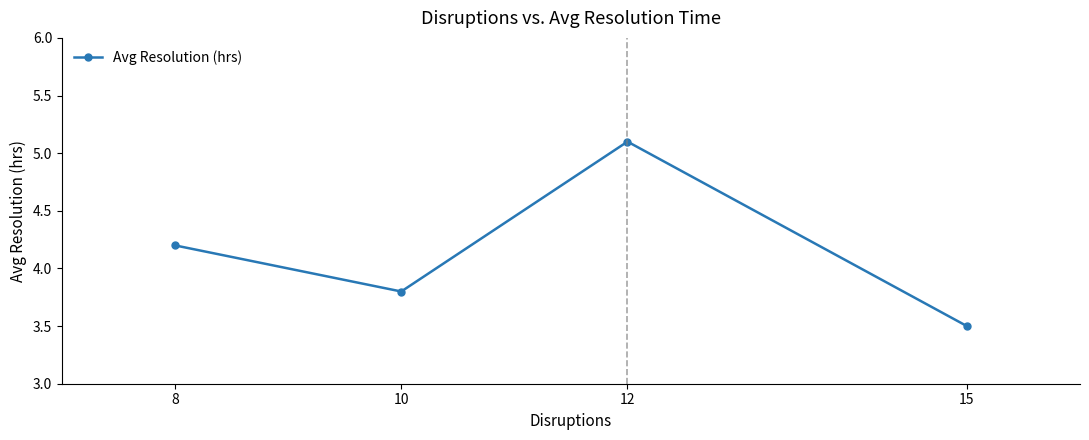

Rank the categories by value from lowest to highest.

15, 10, 8, 12